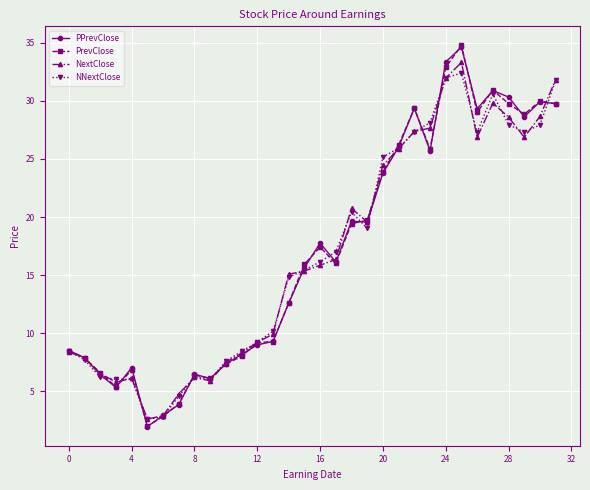

What is the minimum value shown in the chart?

1.9